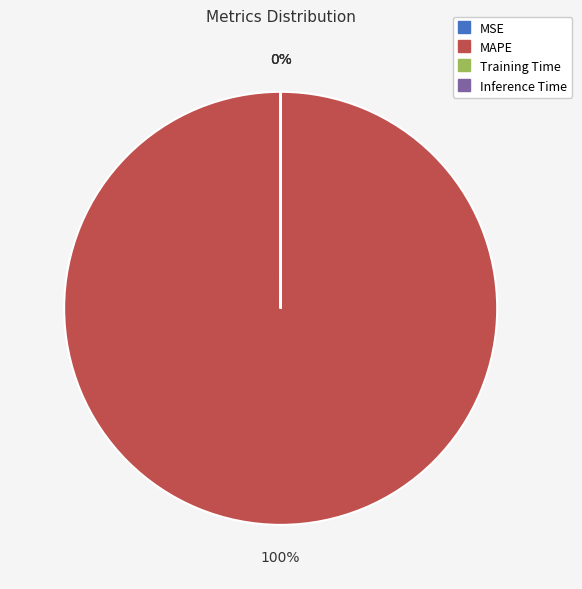

To the nearest percent, what is the average slice percentage?

25%